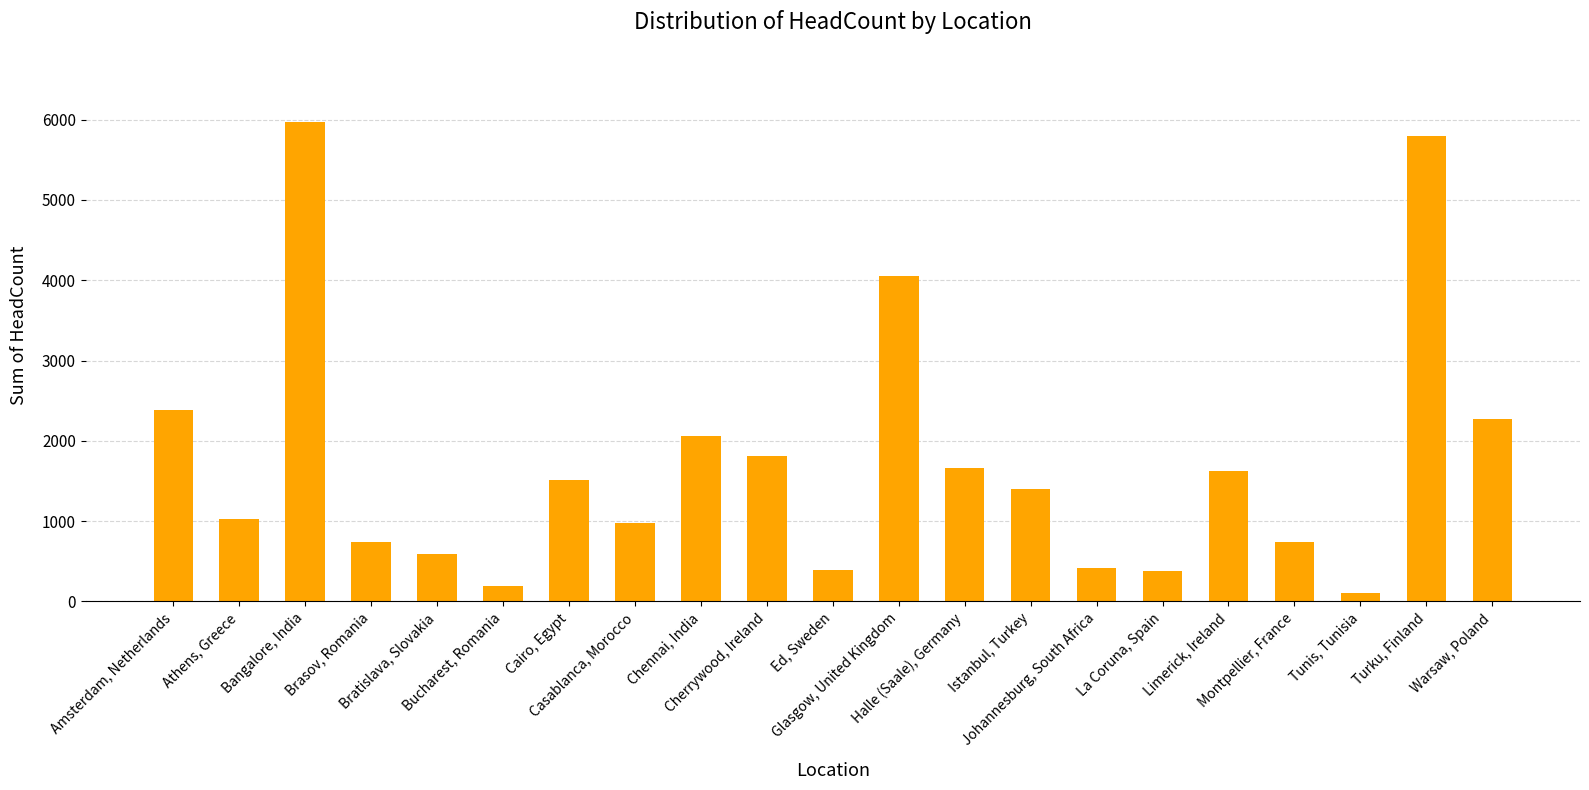

What is the value of the 20th bar from the left?

5800